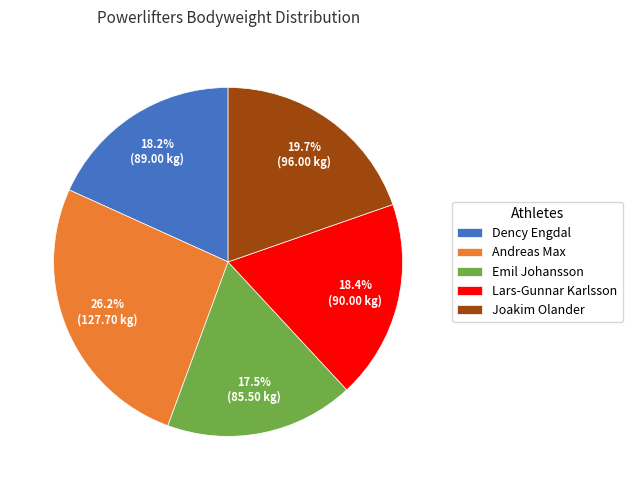

Does Emil Johansson represent more than half of the total?

No